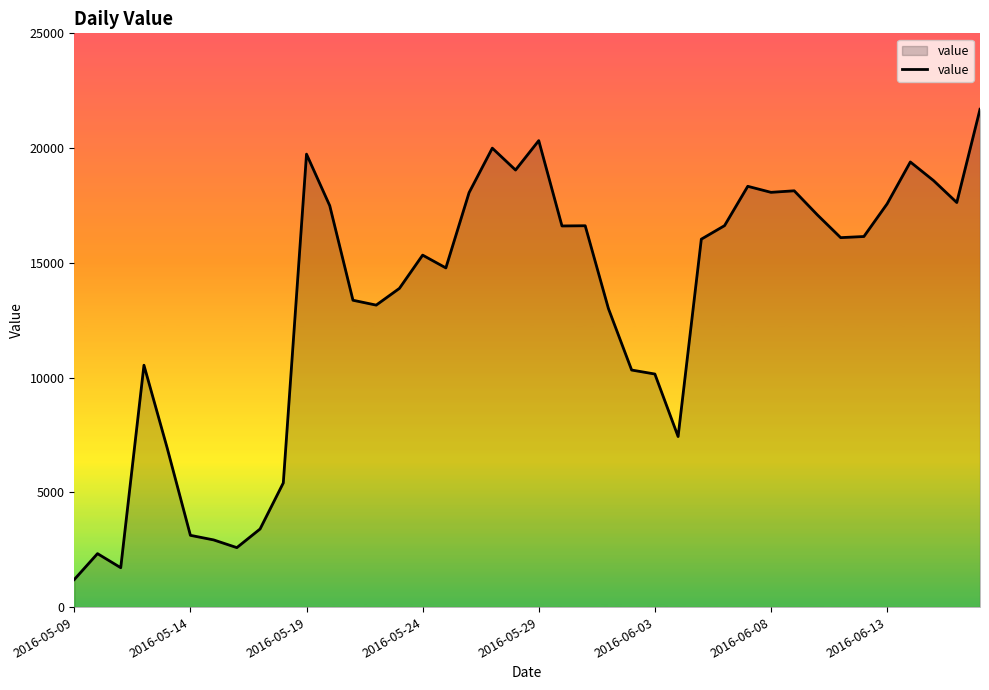

What is the minimum value shown in the chart?

1201